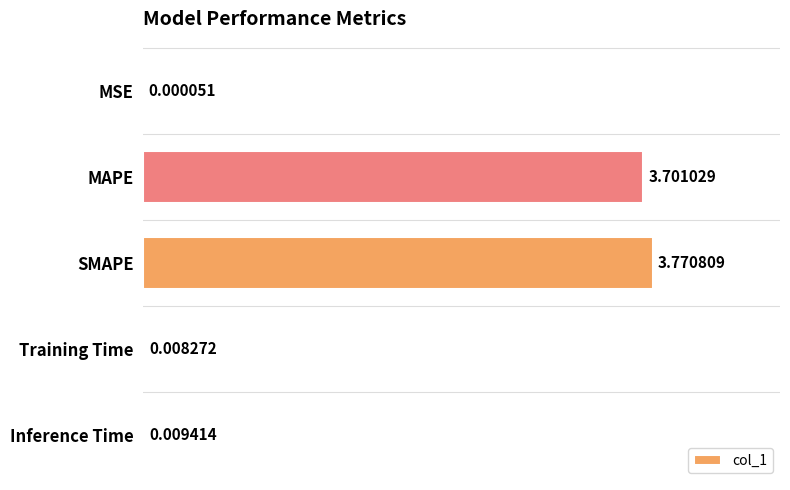

Between SMAPE and Inference Time, which is larger?

SMAPE